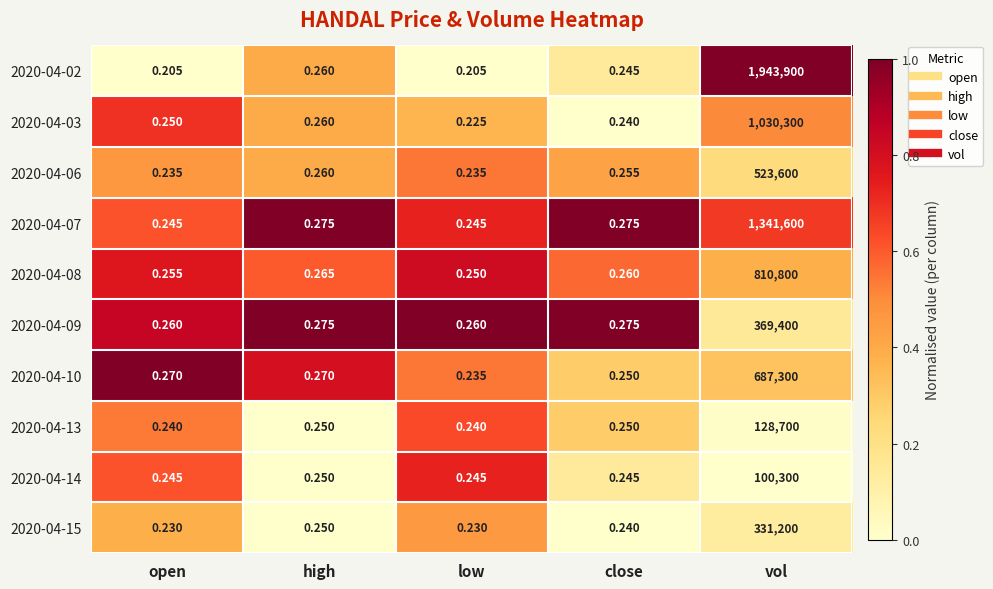

At which category is the sum across all series the highest?

vol